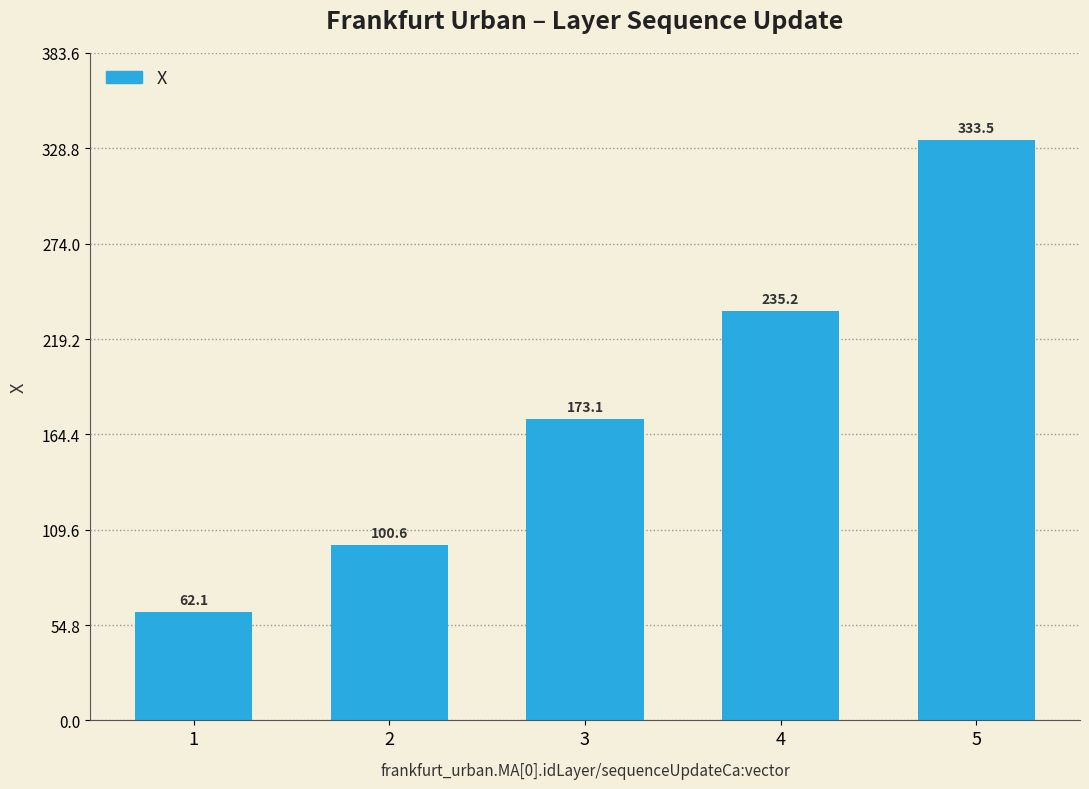

What is the average value?

180.9